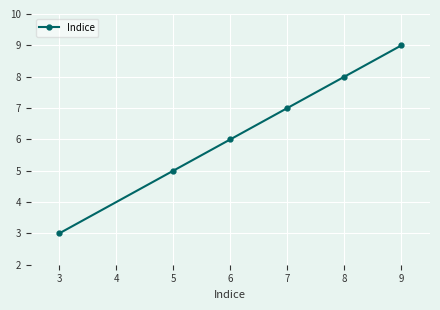

What is the change in value from 8 to 9?

+1